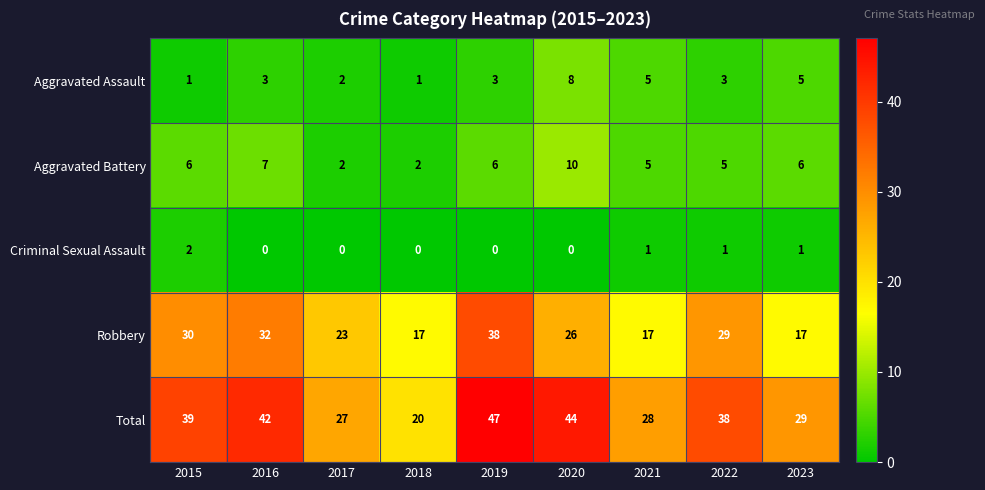

Count the number of categories in the chart.

9